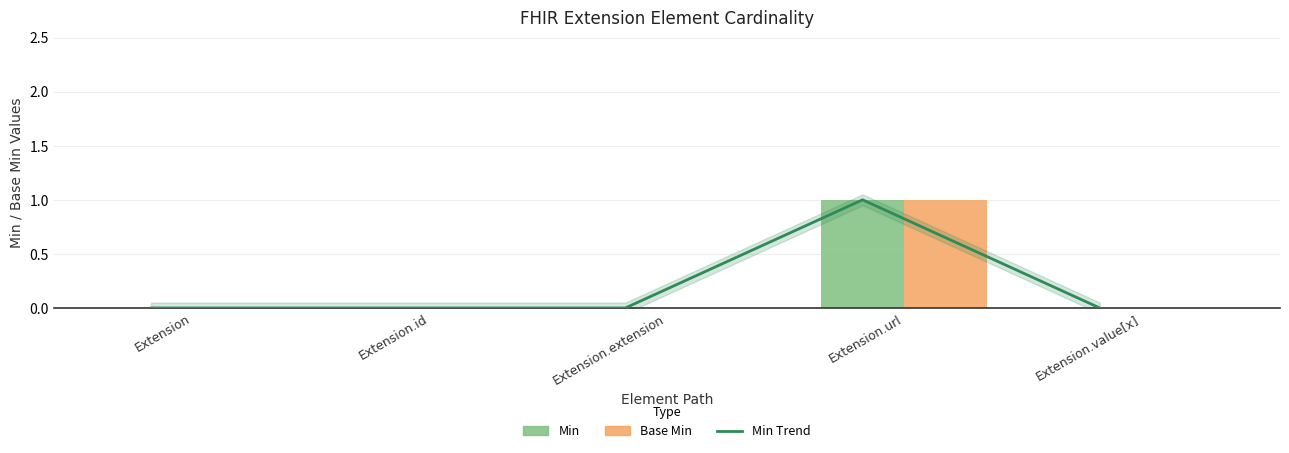

Rank the series at Extension.url from highest to lowest value.

Min Trend, Min, Base Min